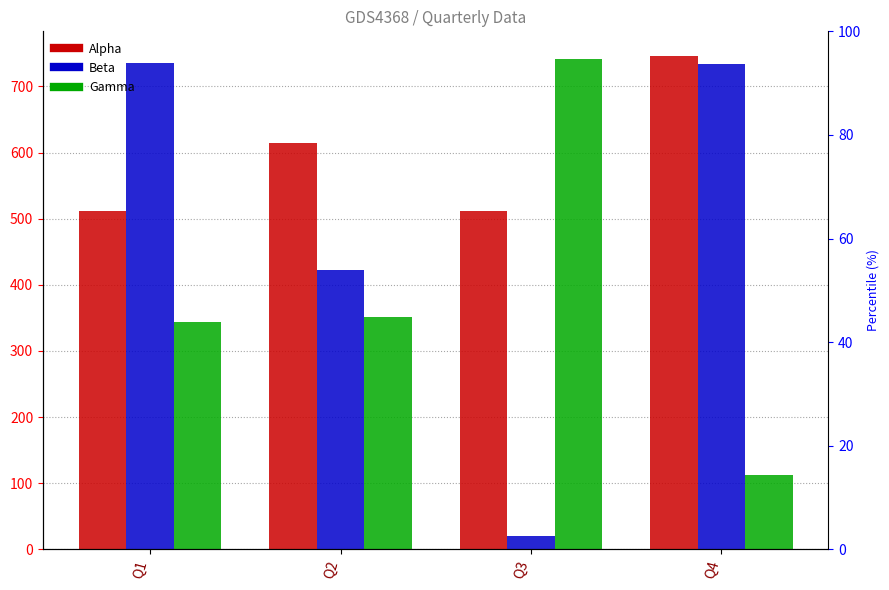

At how many categories does at least one series exceed 42?

4